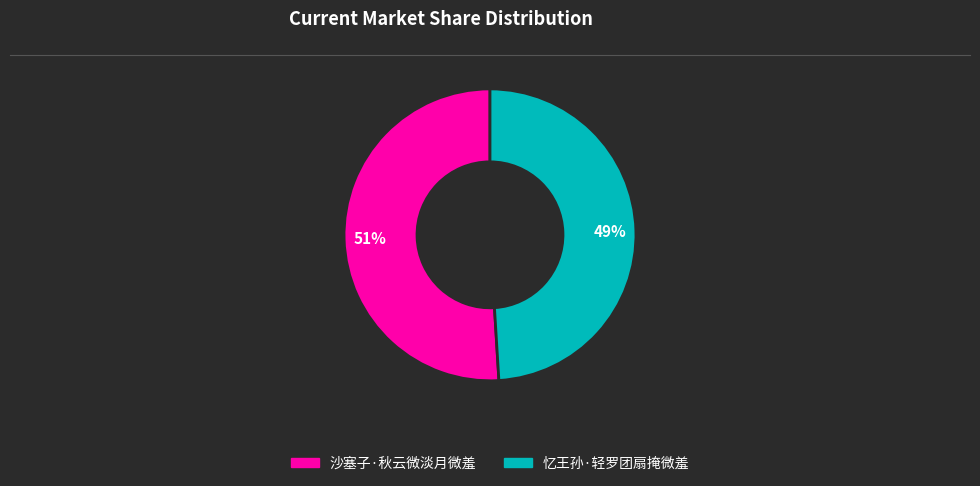

Do 忆王孙·轻罗团扇掩微羞 and 沙塞子·秋云微淡月微羞 together represent more than half of the pie?

Yes